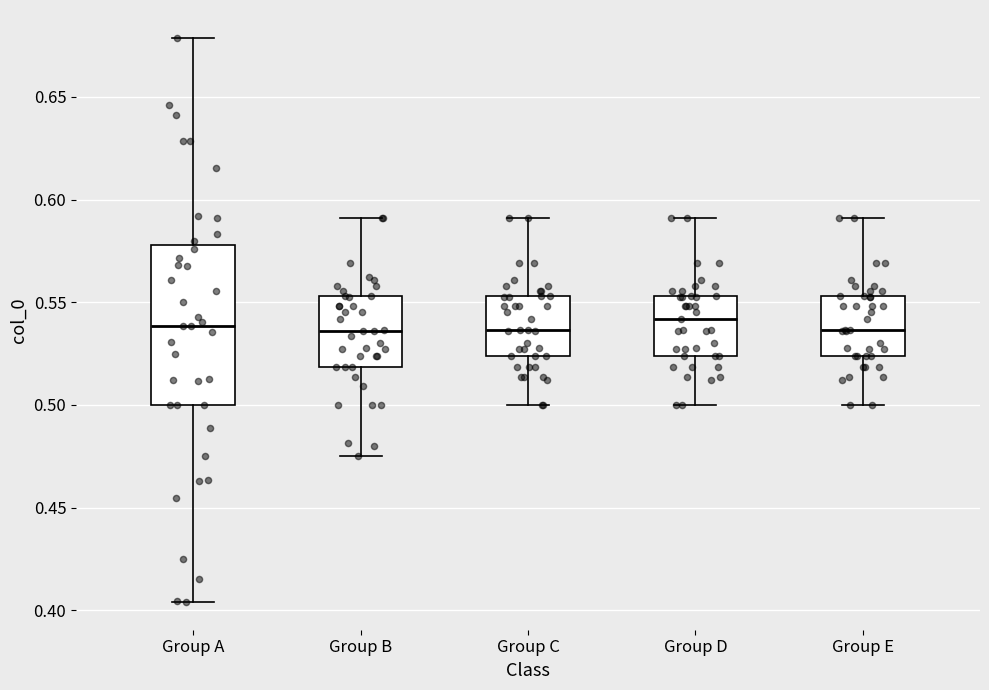

Where does the upper whisker of the box for Group A end on the y-axis? The values are not printed on the chart, so give them approximately, as read against the axis.

0.680